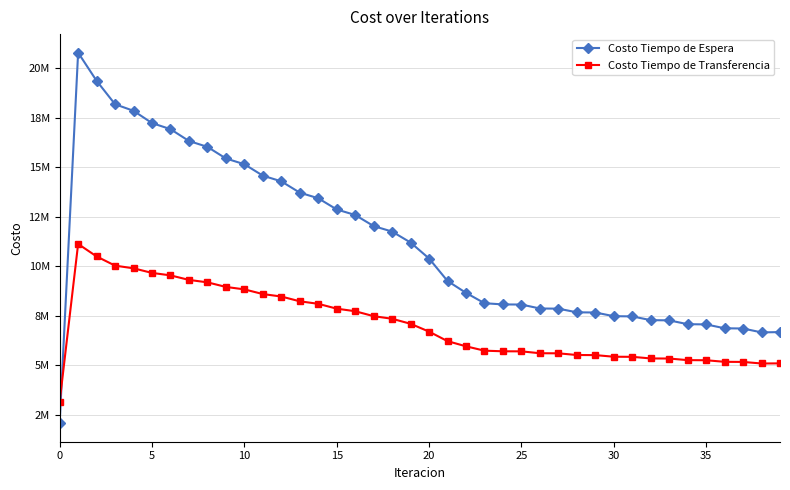

What is the label of the 15th point from the left?

14